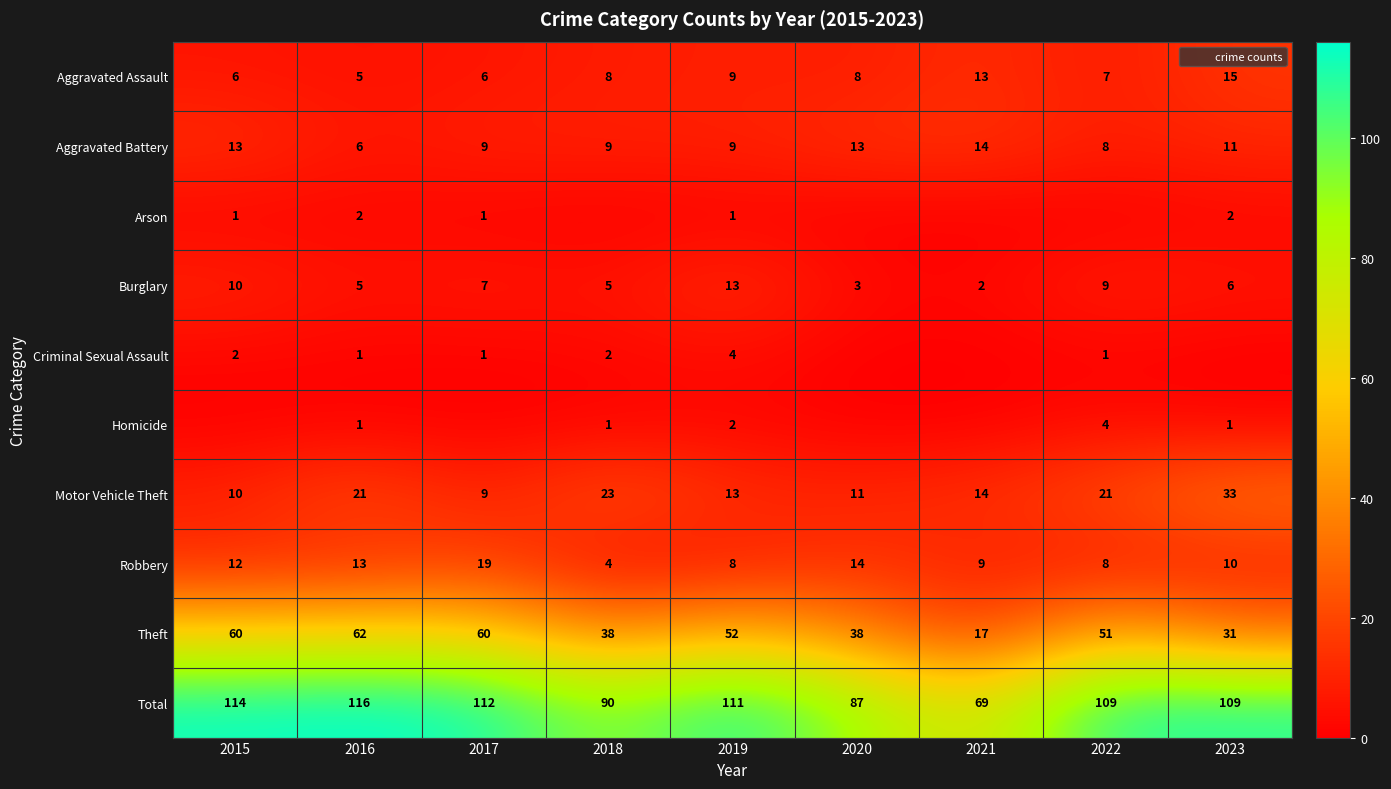

Which label corresponds to the largest value in the chart?

2016